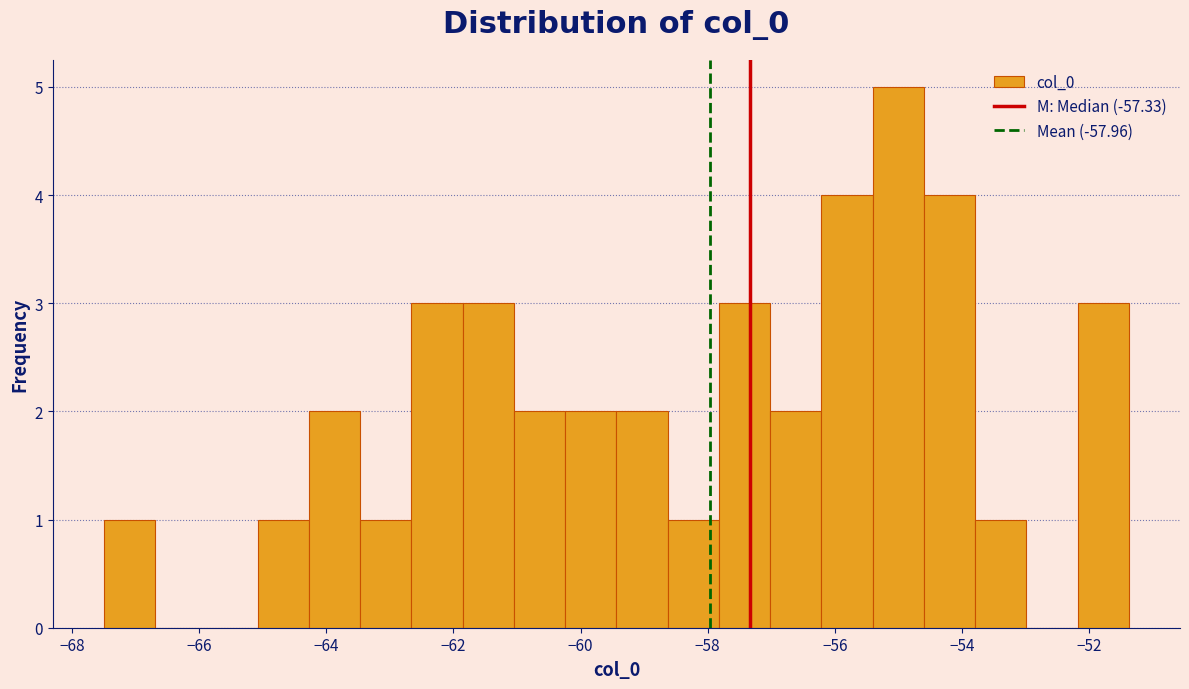

Over which range of the x-axis is the bar tallest?

-55.4 to -54.6